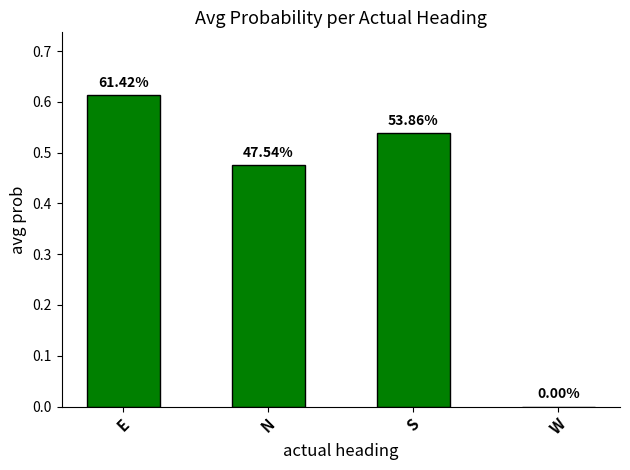

Reading right to left, extract all data points from this chart.

0.0	0.5	0.5	0.6